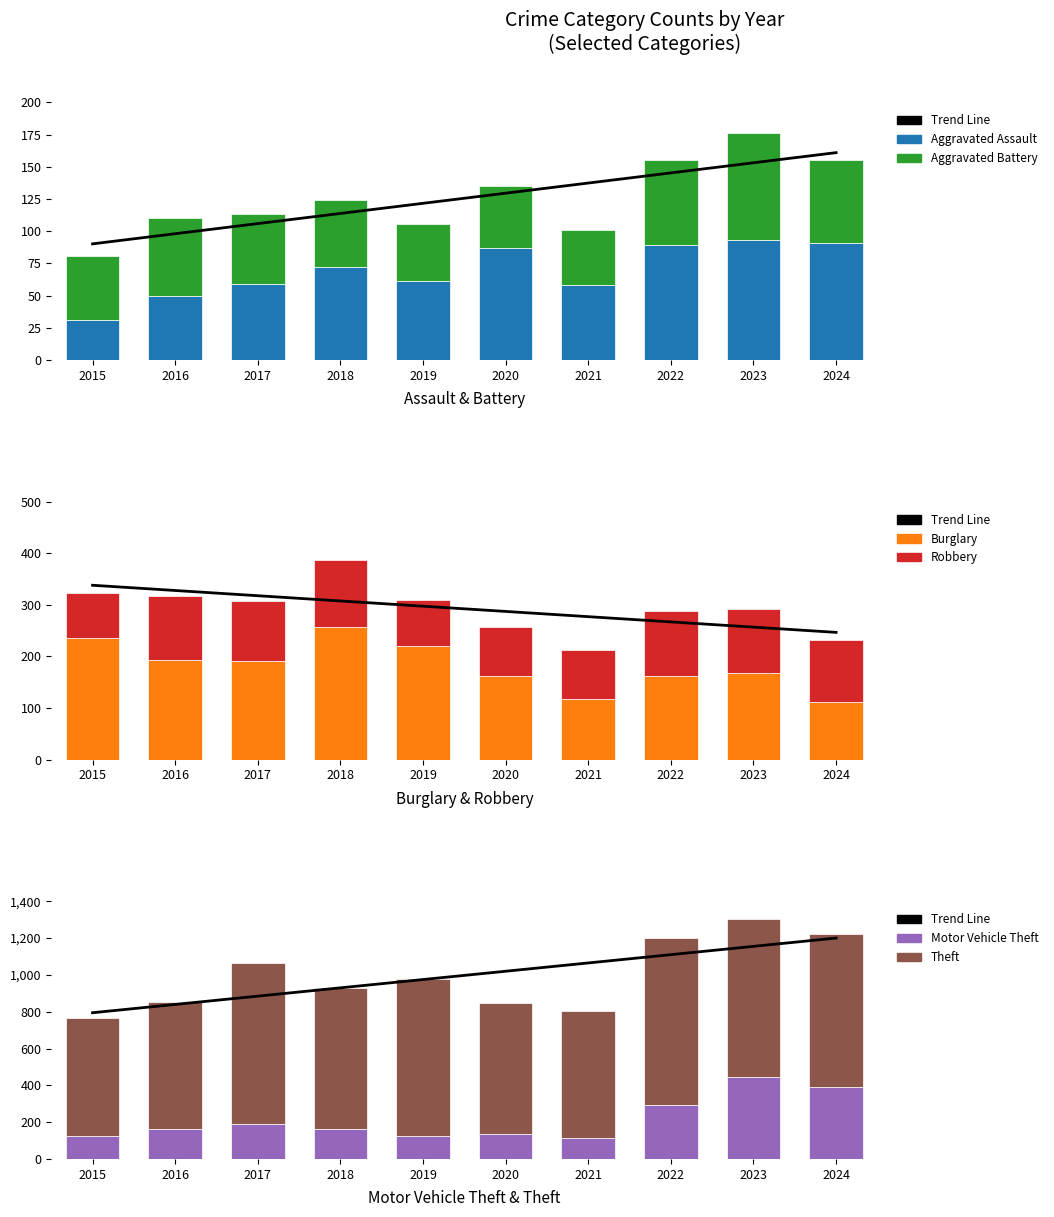

Read the Aggravated Assault value at 2016.

50